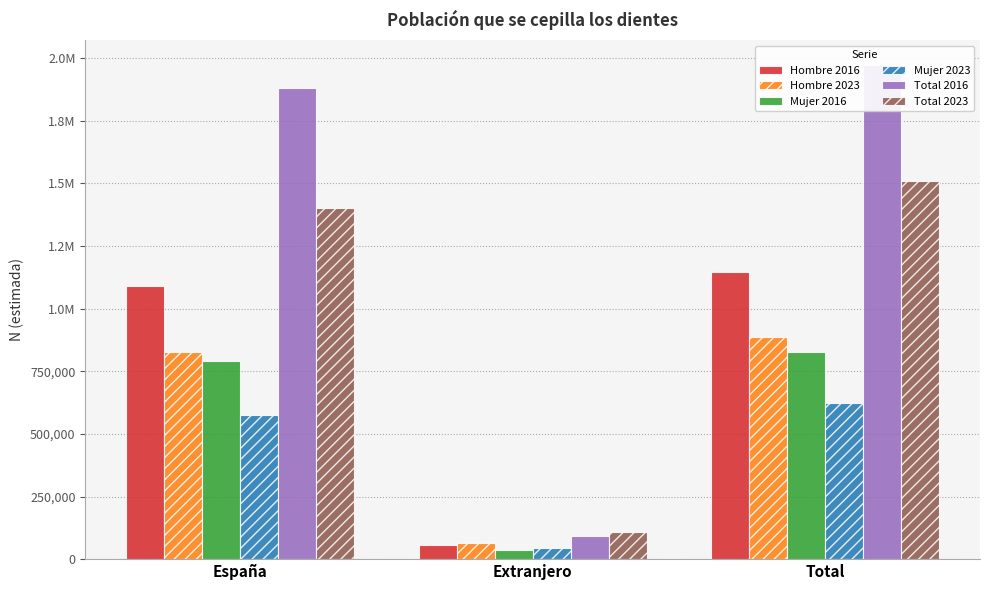

What is the minimum value for Hombre 2016?

56003